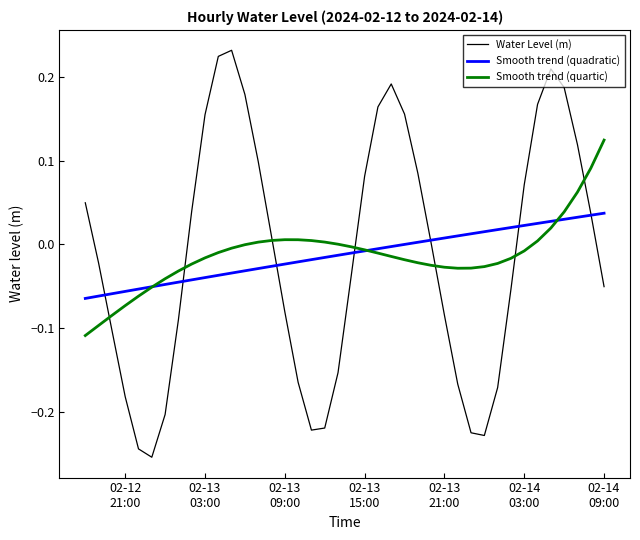

Which series has the largest range (max minus min)?

Water Level (m)